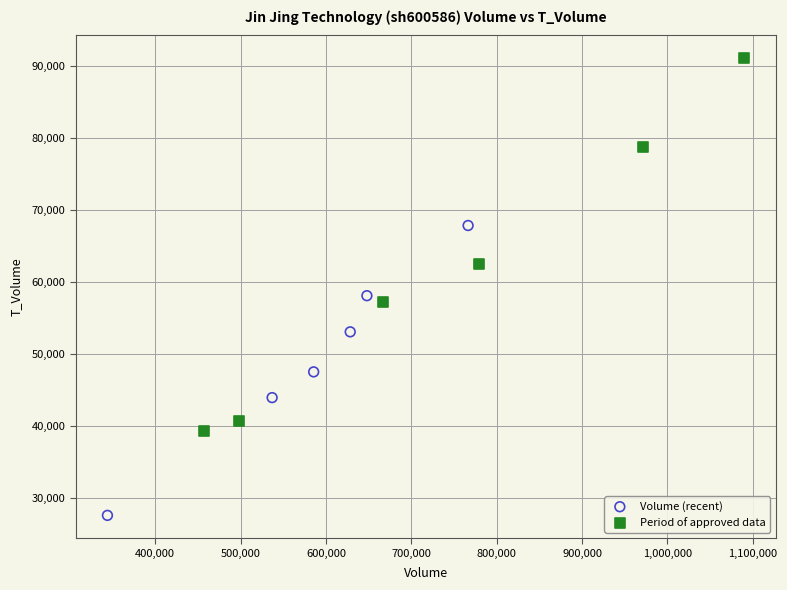

Which series has the largest Y range (max minus min)?

Period of approved data